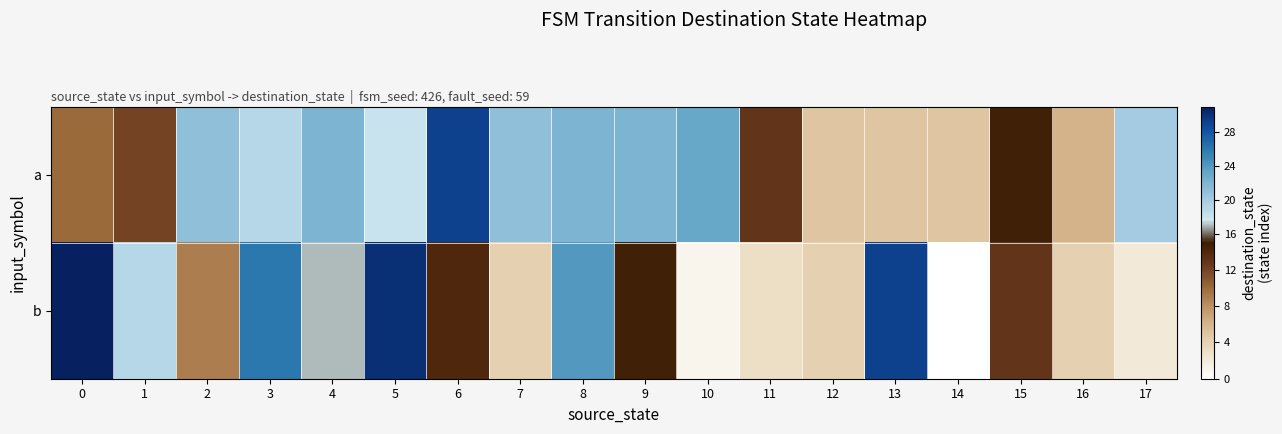

Reading right to left, list all the values displayed in this chart.

a: 17=20	16=6	15=15	14=5	13=5	12=5	11=13	10=23	9=22	8=22	7=21	6=29	5=18	4=22	3=19	2=21	1=12	0=10
b: 17=2	16=4	15=13	14=0	13=29	12=4	11=3	10=1	9=15	8=24	7=4	6=14	5=30	4=17	3=26	2=9	1=19	0=31